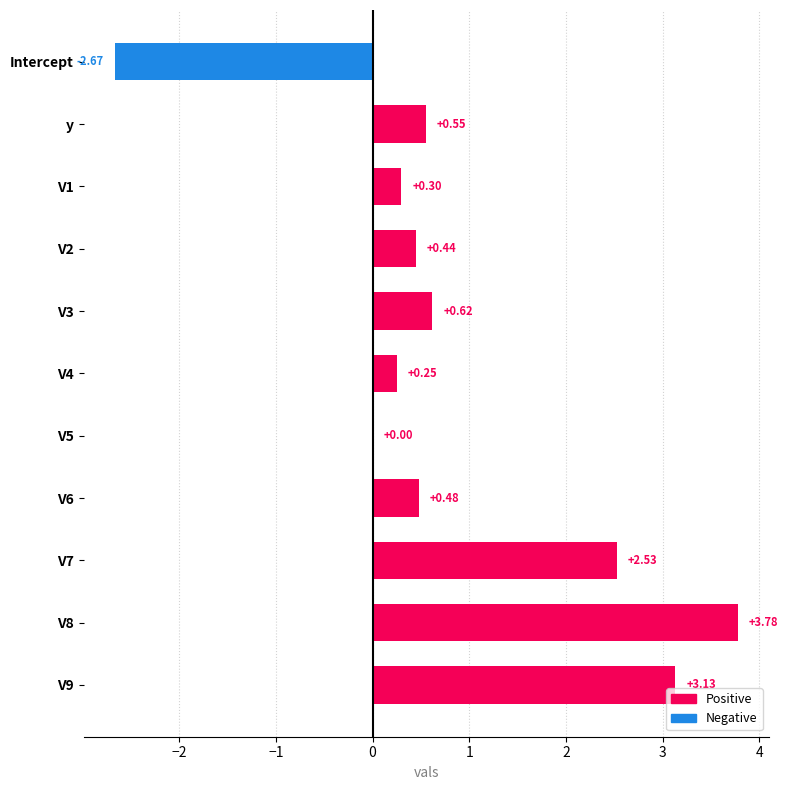

What is the change in value from V1 to V5?

-0.3